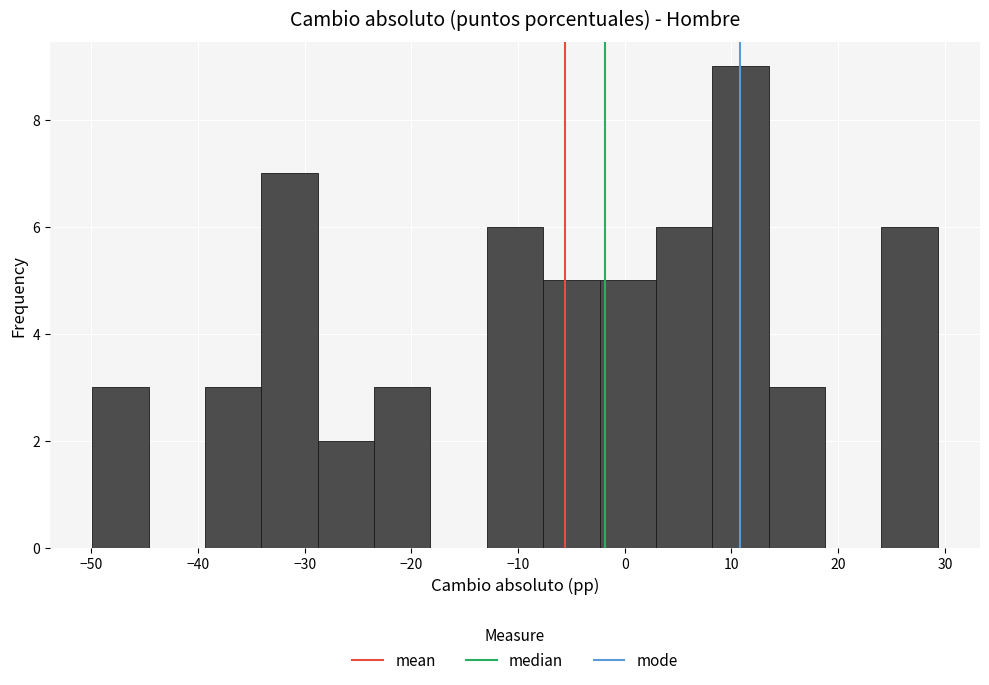

Reading left to right, list every bar in this chart as the range it spans on the x-axis followed by its height. Neither the bar edges nor the heights are printed on the chart, so give them approximately, as read against the axes.

-50 to -45: 3
-45 to -39: 0
-39 to -34: 3
-34 to -29: 7
-29 to -23: 2
-23 to -18: 3
-18 to -13: 0
-13 to -8: 6
-8 to -2: 5
-2 to 3: 5
3 to 8: 6
8 to 13: 9
13 to 19: 3
19 to 24: 0
24 to 29: 6